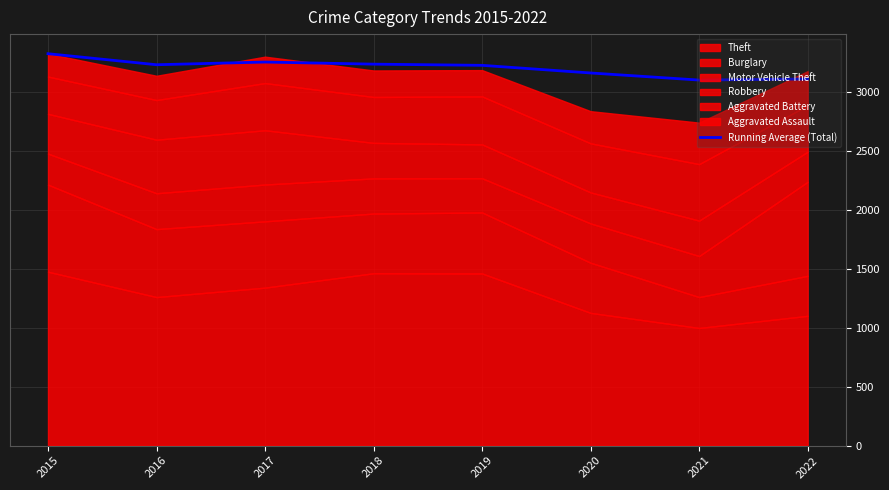

Is it true that the value at 2022 is 5006.7?

False